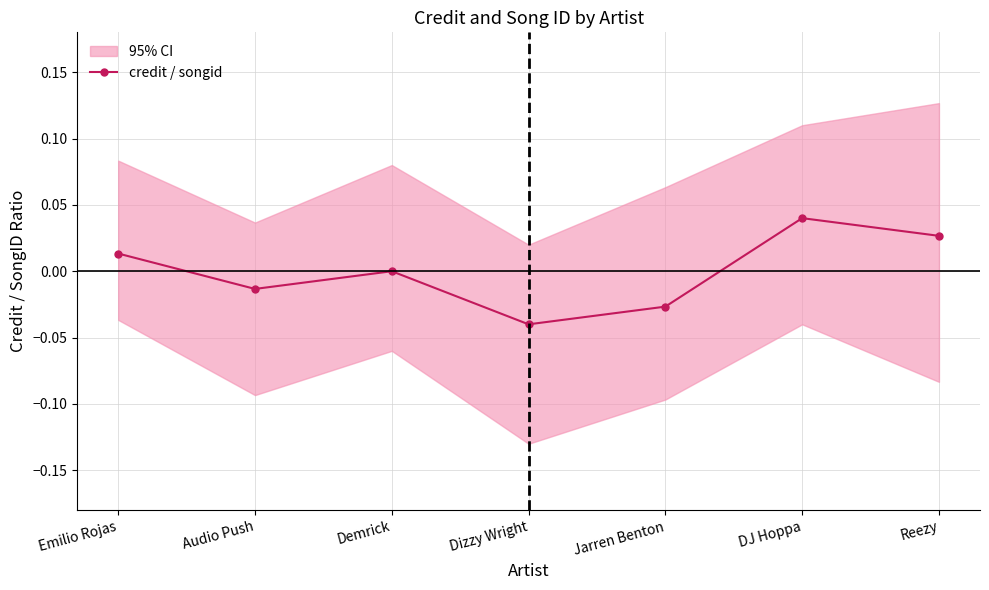

Which label corresponds to the smallest value in the chart?

Dizzy Wright